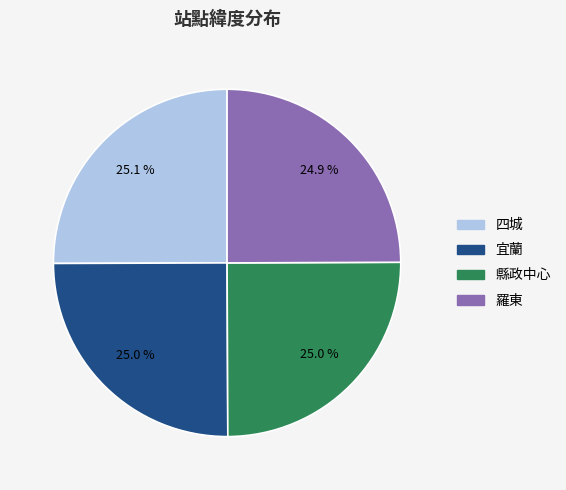

True or false: 縣政中心 accounts for 34% of the total.

False